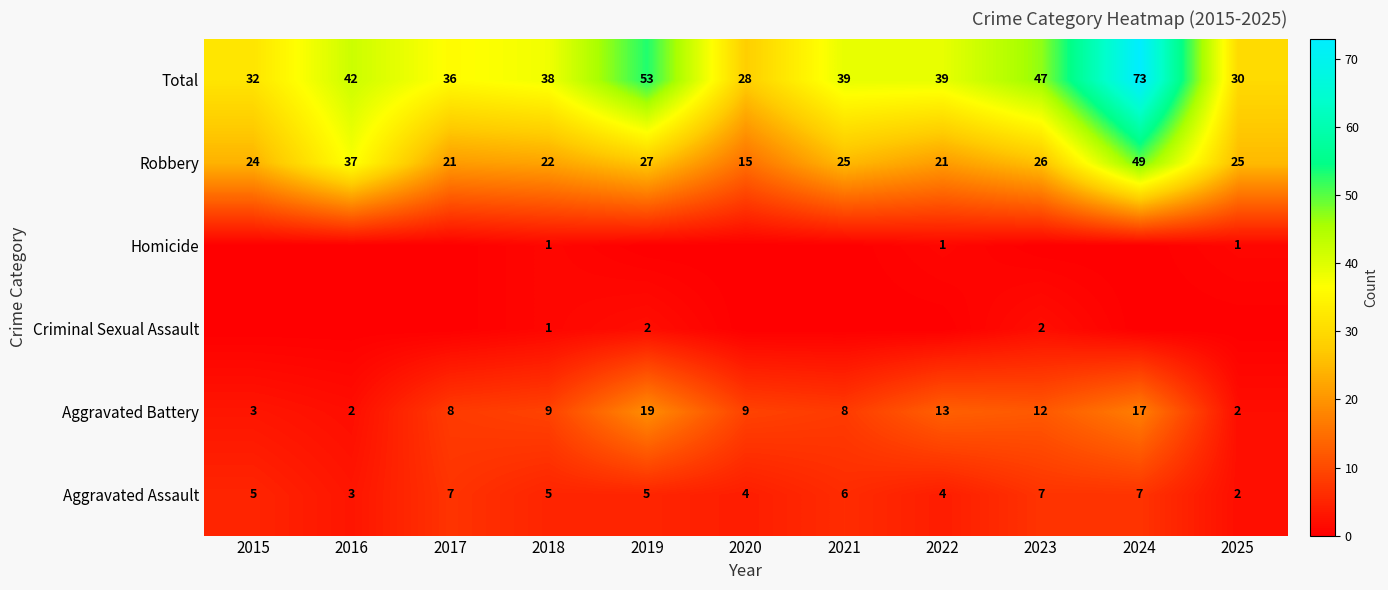

Which has a higher value, 2025 or 2021?

2021